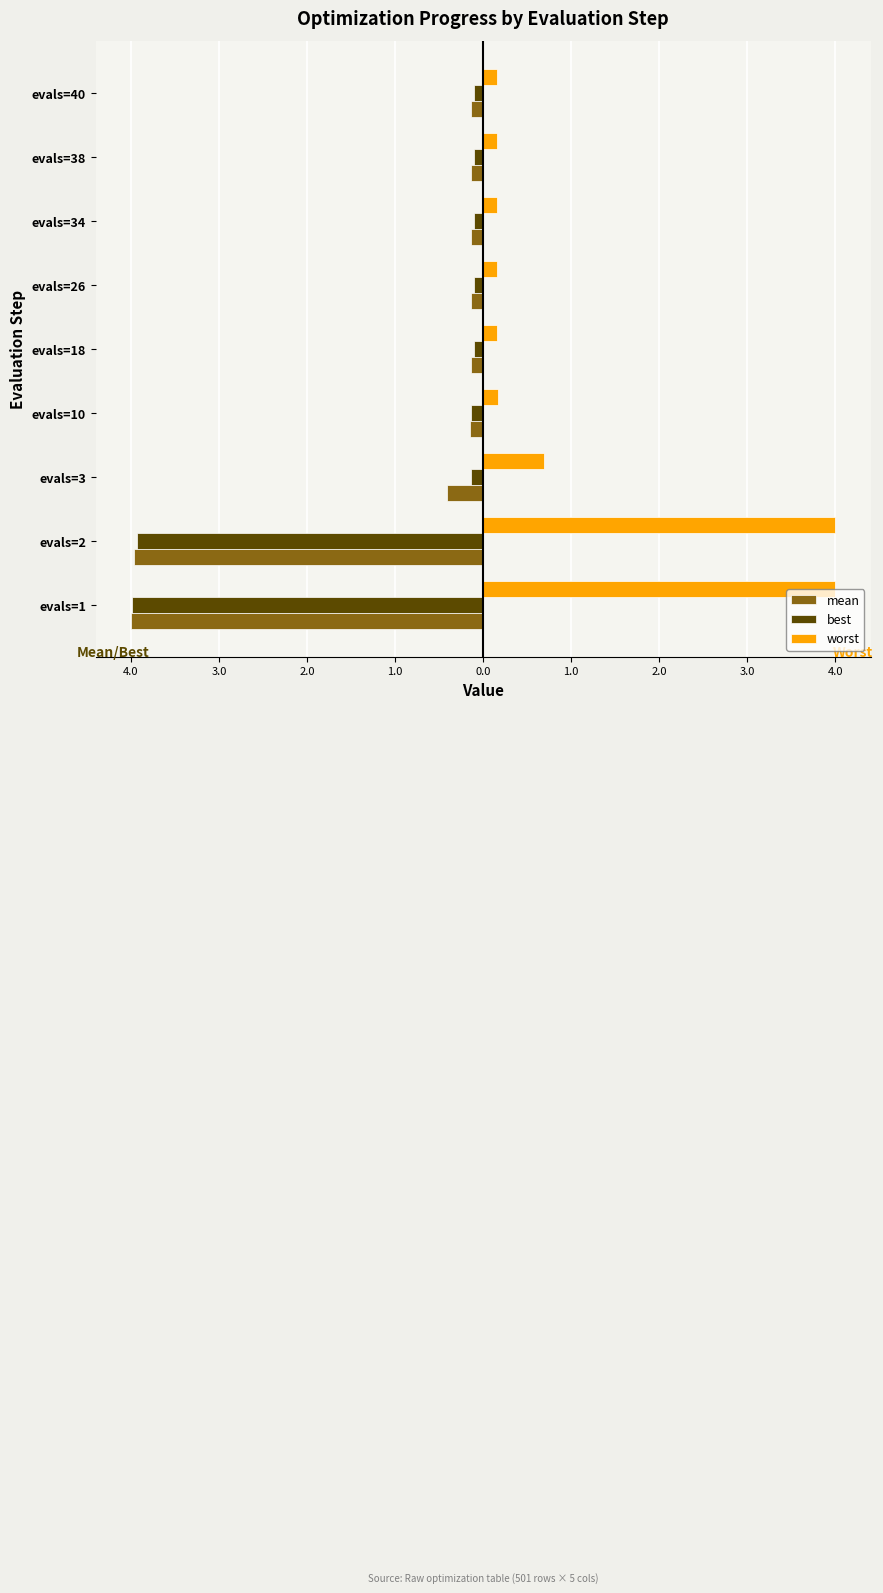

What is the highest value of the mean series?

-0.1